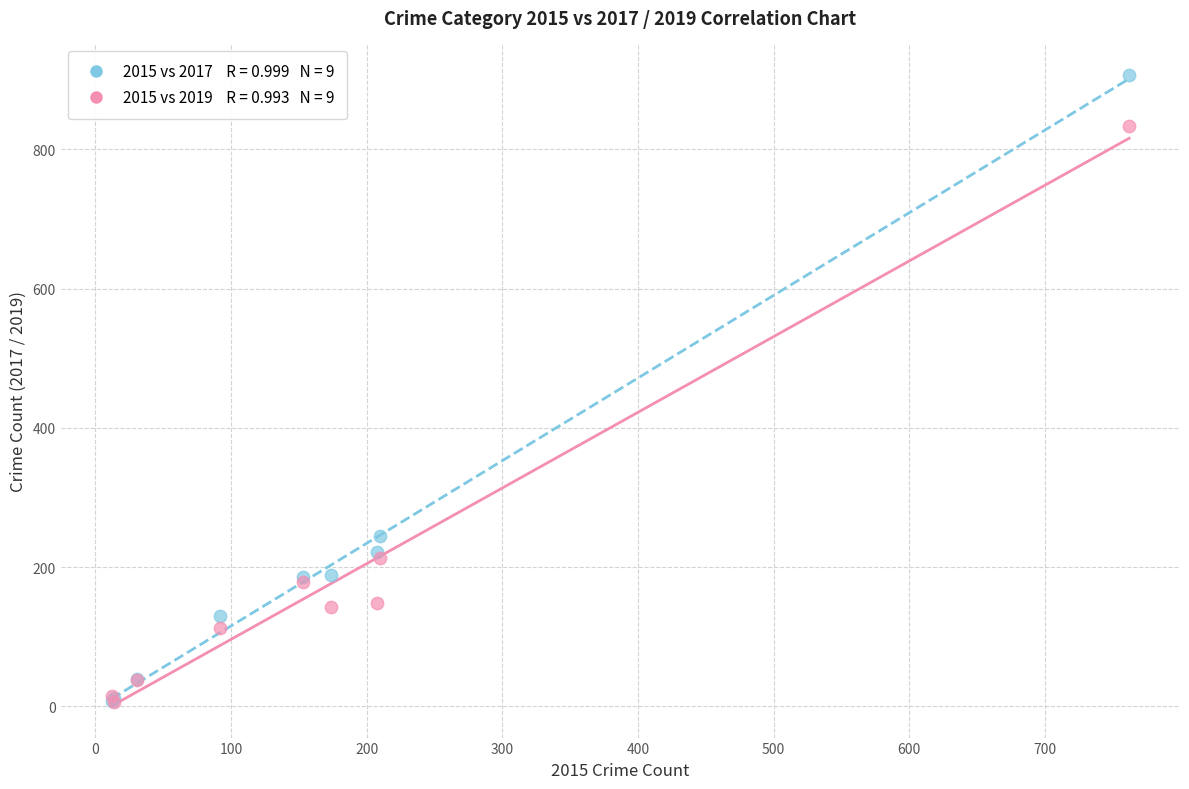

Across all series, what Y value is closest to 456?

244